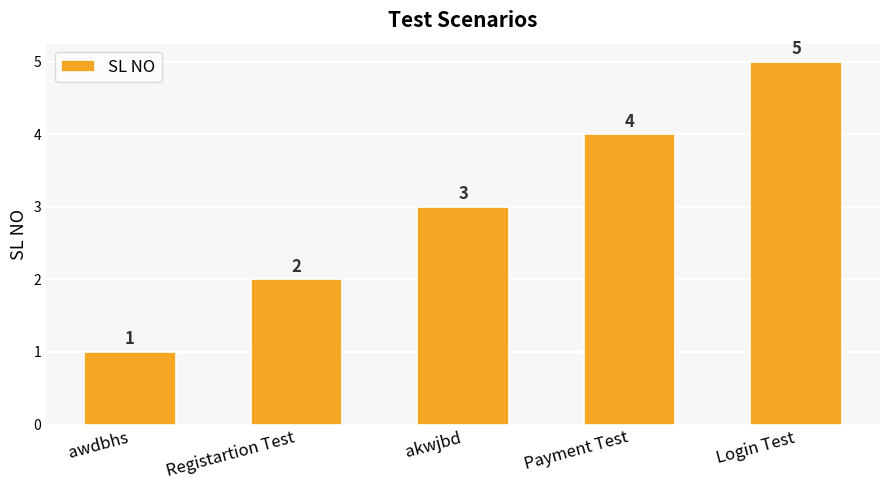

What is the greatest value displayed?

5